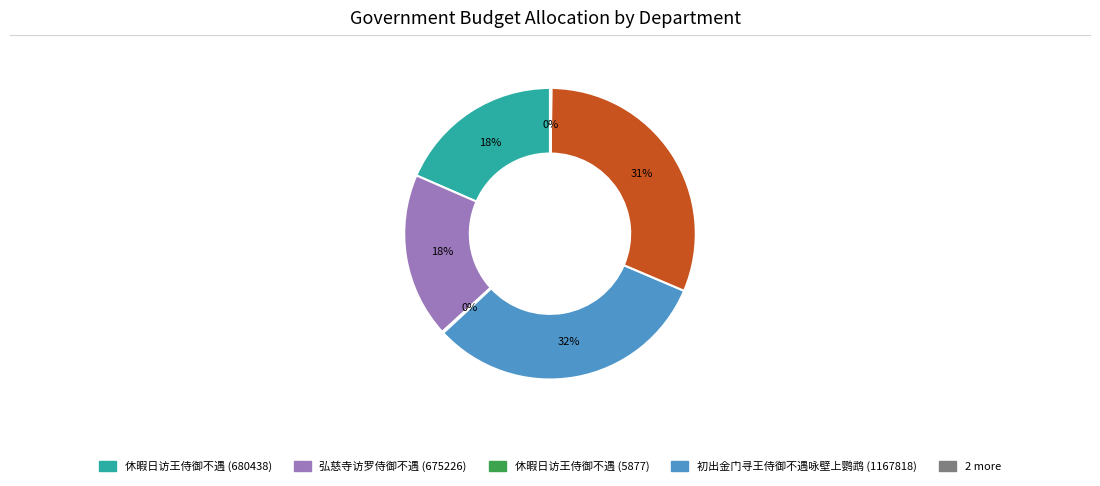

Is there a majority slice in this chart?

No